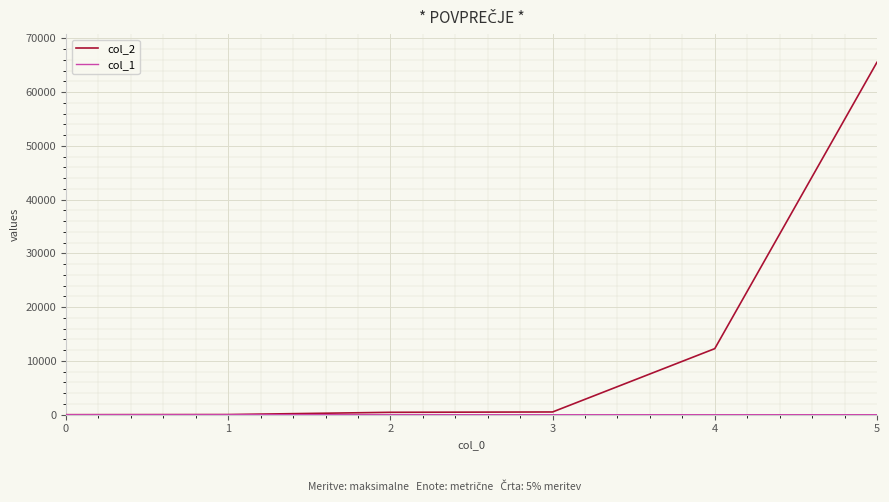

The col_2 series shows 7183 at 4. True or false?

False